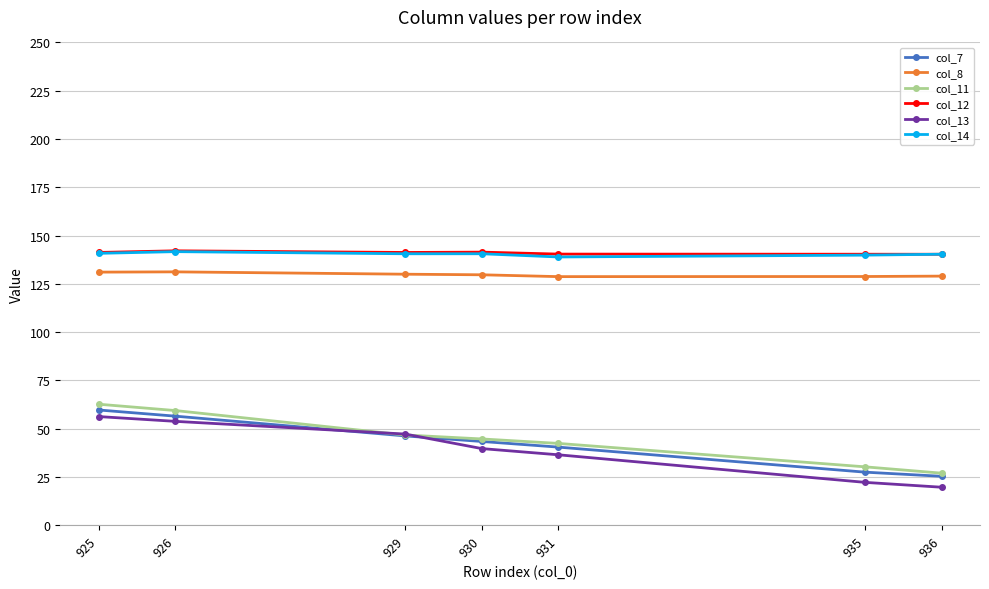

What is the average value of the col_14 series?

140.4